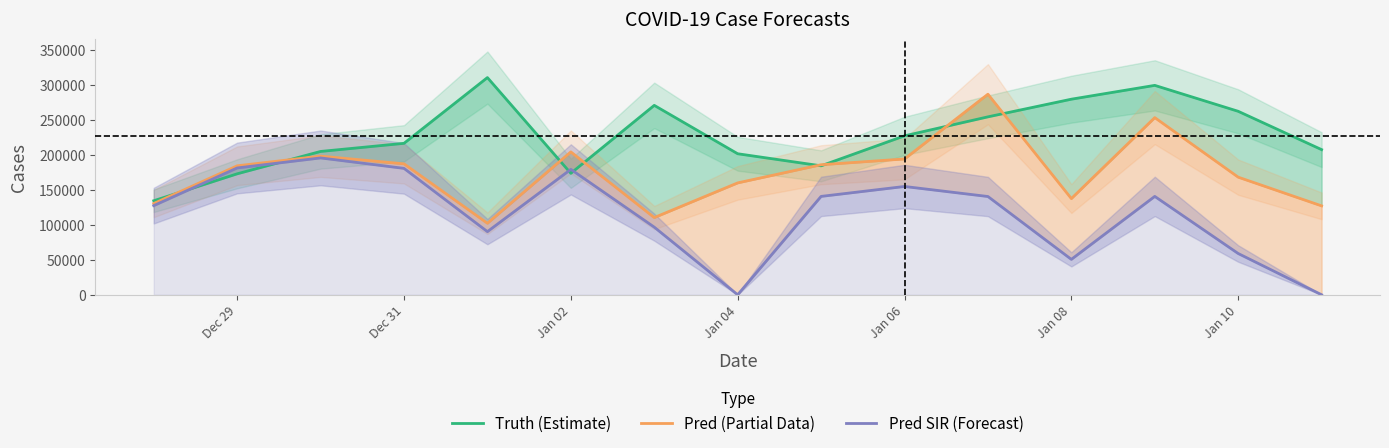

What are all the series names shown in the legend?

Truth (Estimate), Pred (Partial Data), Pred SIR (Forecast)